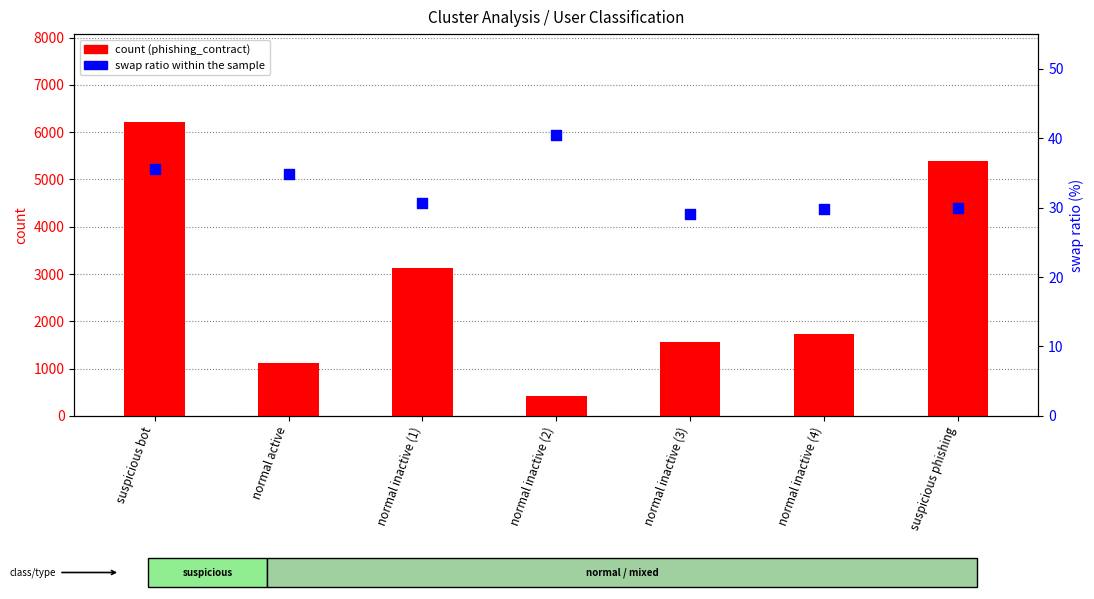

Which series has the largest Y range (max minus min)?

count